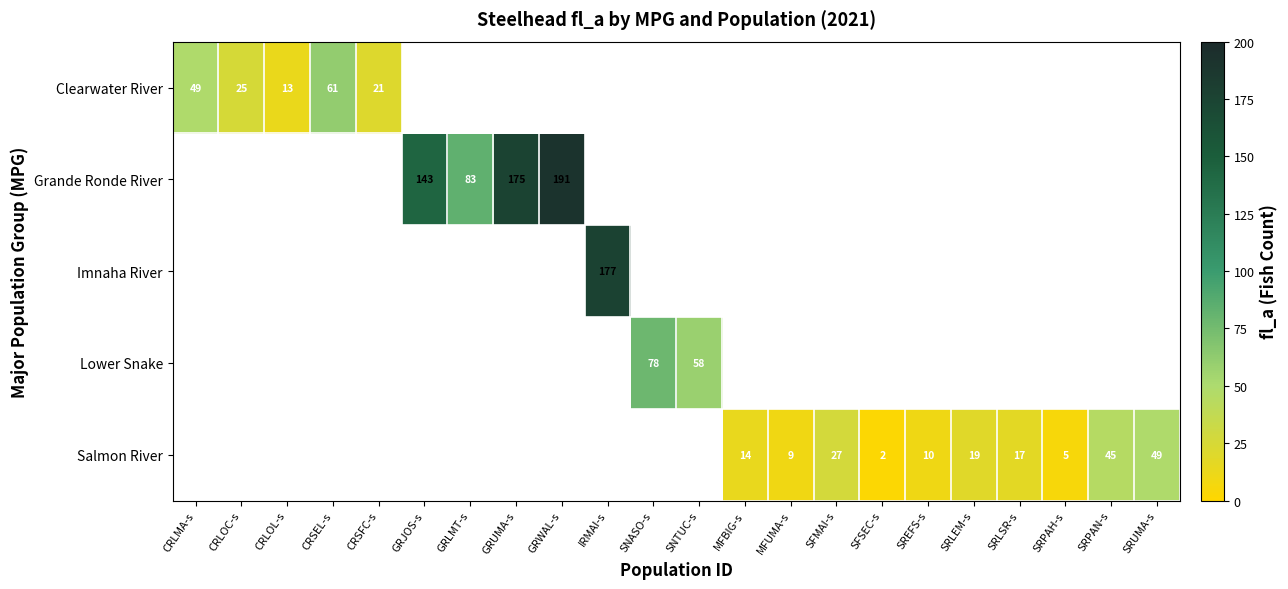

At how many categories does at least one series exceed 16?

16